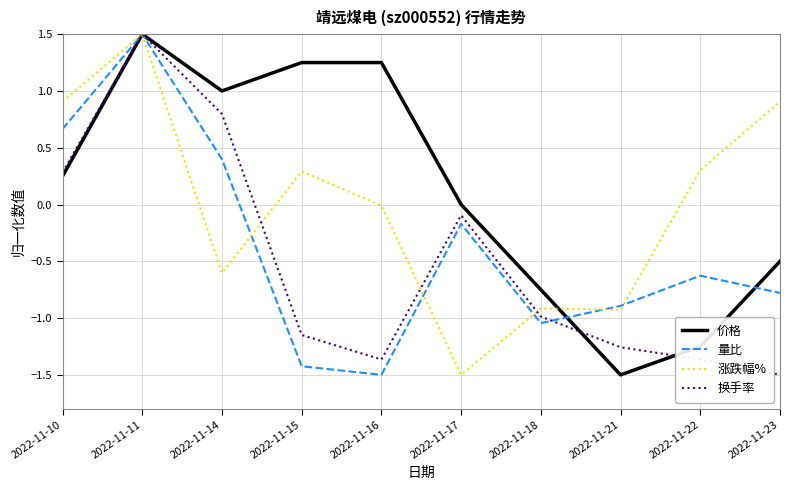

Is the value of 涨跌幅% at 2022-11-16 greater than the value of 量比 at 2022-11-17?

Yes